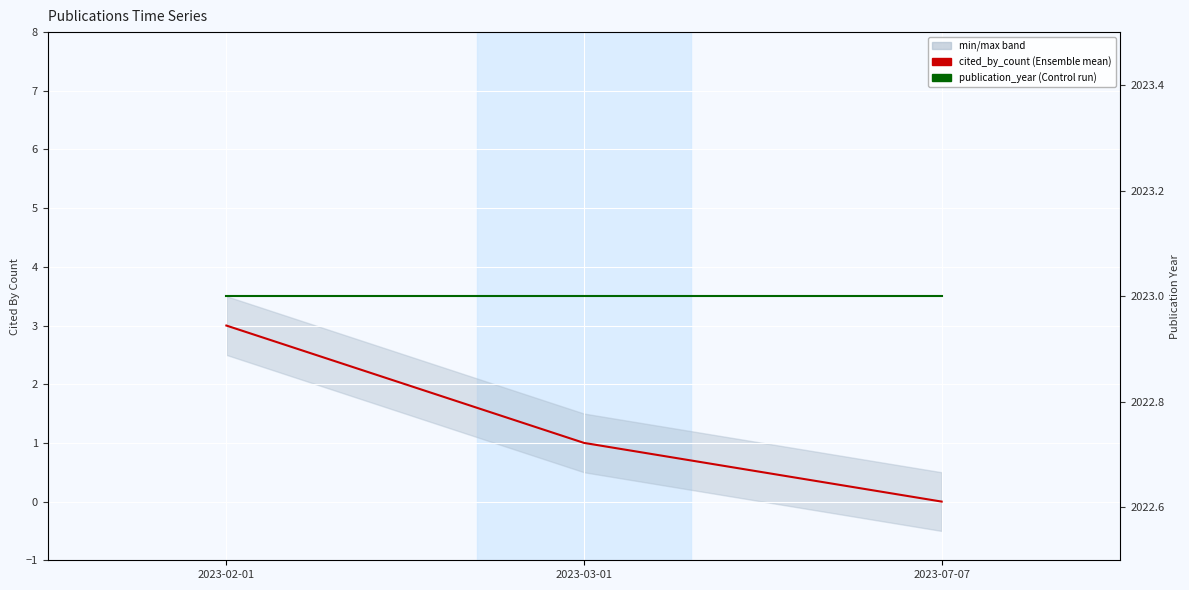

What is the label of the 1st point from the right?

2023-07-07